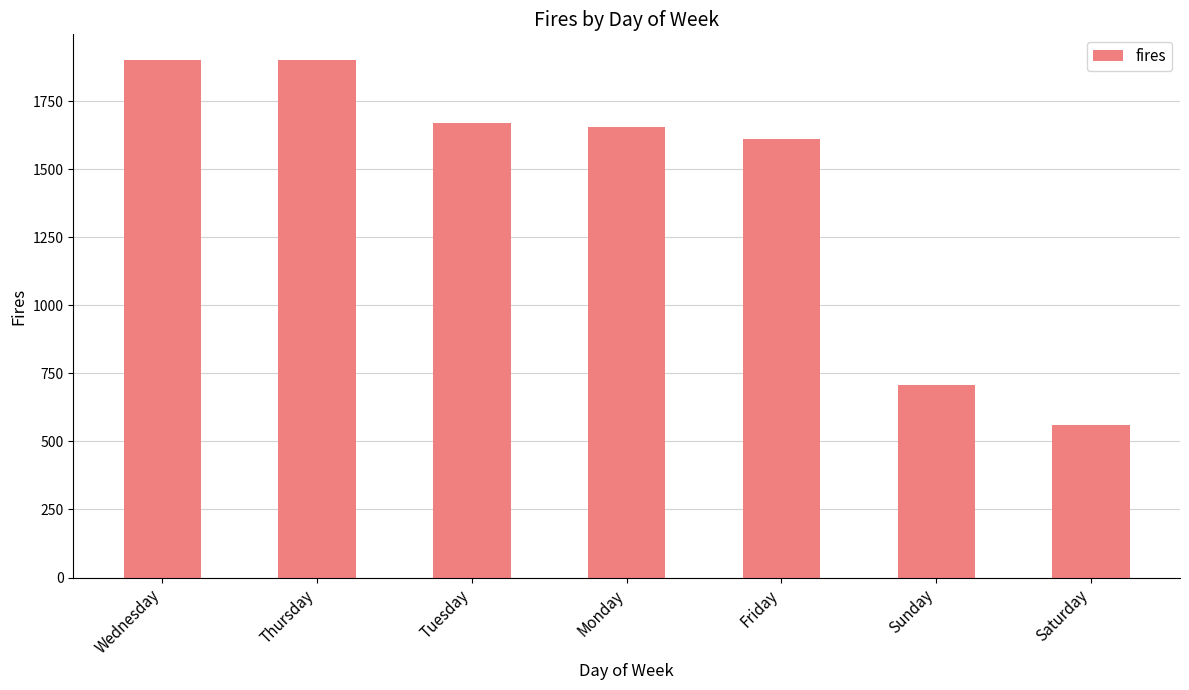

The value at Thursday is 1324. True or false?

False